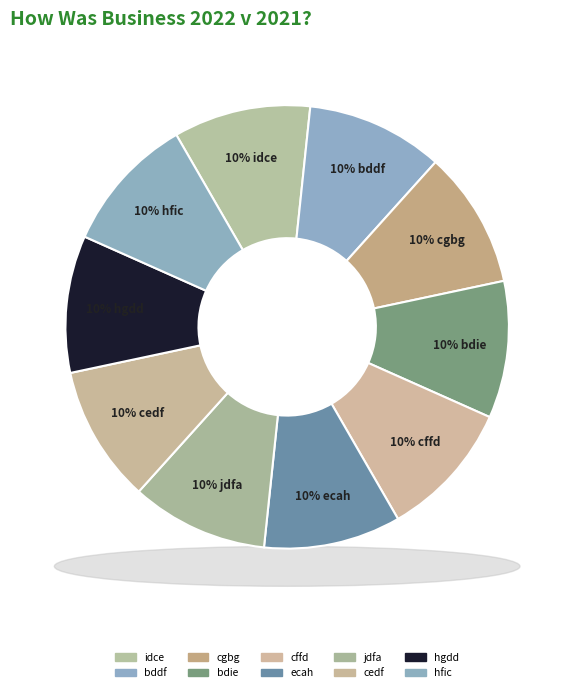

The jdfa slice represents 10% of the pie. True or false?

True